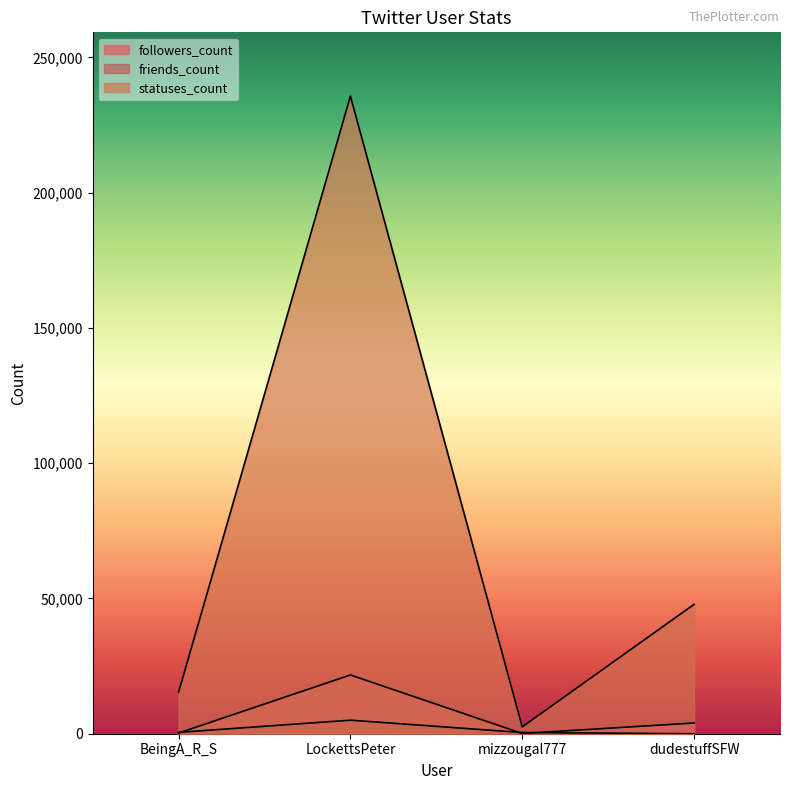

What is the label of the 3rd point from the left?

mizzougal777